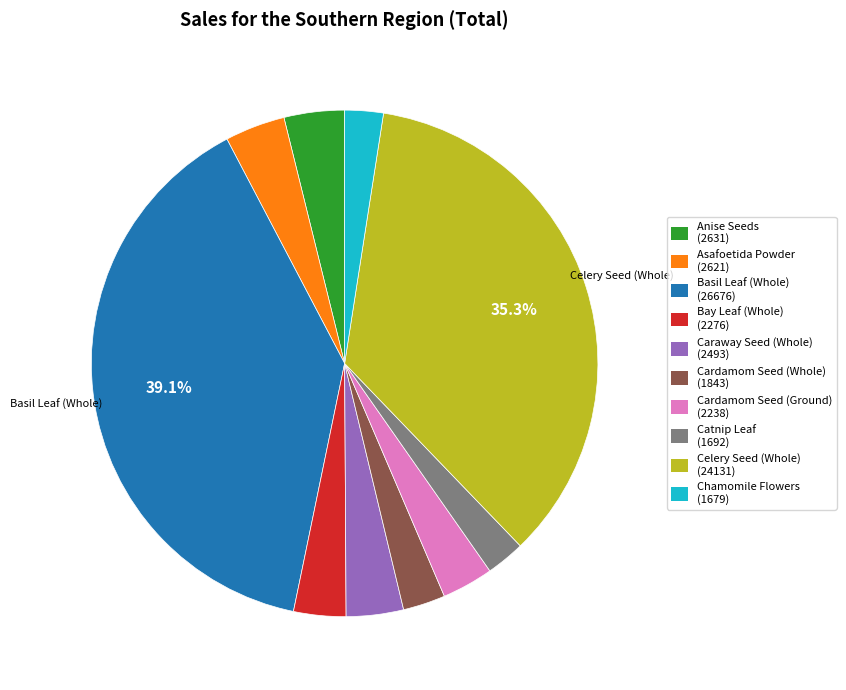

Between Bay Leaf (Whole) (2276) and Catnip Leaf (1692), which is larger?

Bay Leaf (Whole) (2276)